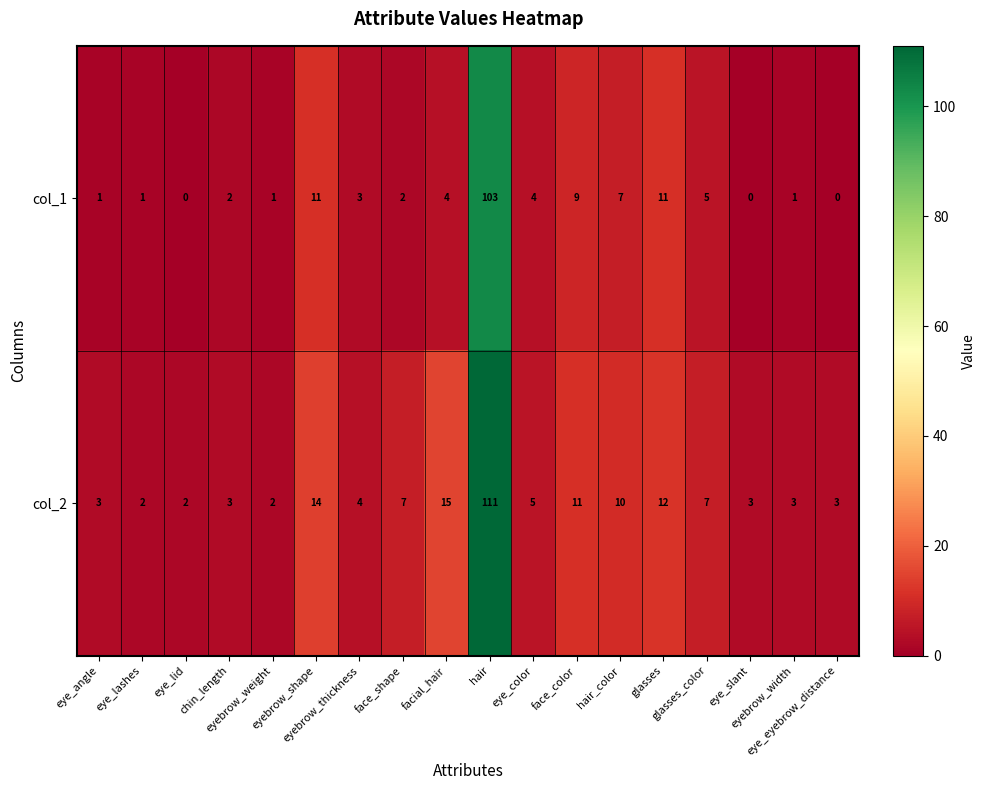

What is the average value of the col_2 series?

12